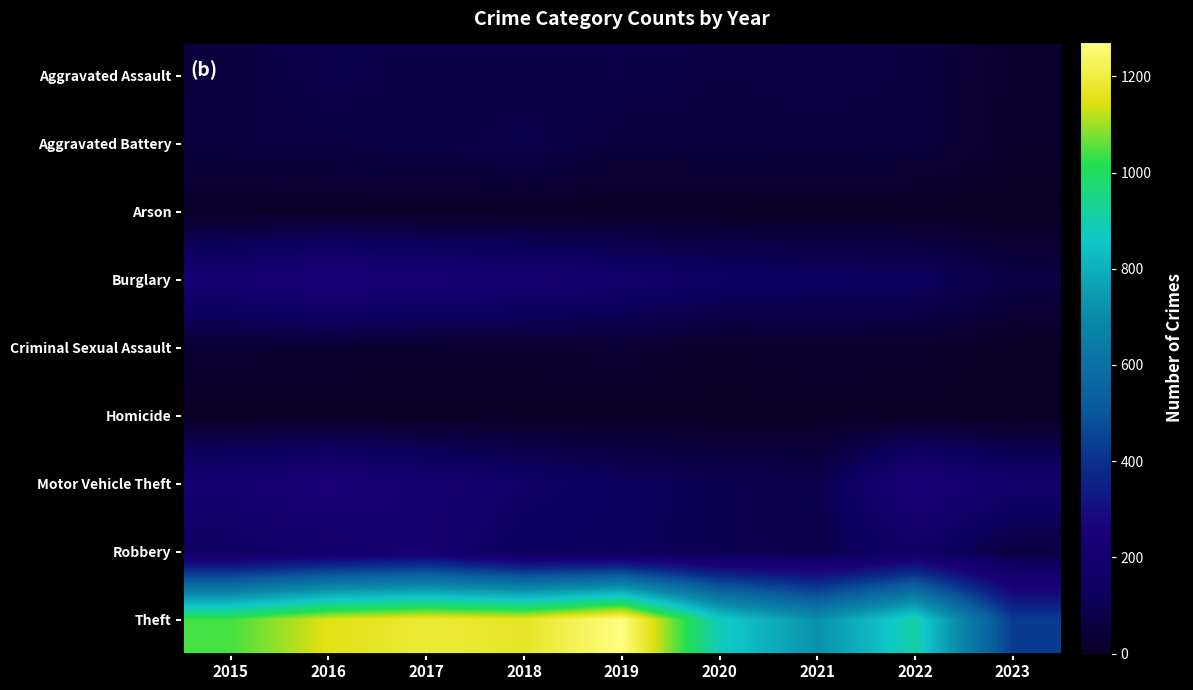

Reading left to right, transcribe all the data shown in this chart.

Aggravated Assault: 2015=56	2016=88	2017=72	2018=72	2019=80	2020=62	2021=66	2022=61	2023=20
Aggravated Battery: 2015=60	2016=66	2017=71	2018=86	2019=53	2020=57	2021=60	2022=56	2023=18
Arson: 2015=10	2016=12	2017=7	2018=7	2019=5	2020=7	2021=6	2022=3	2023=0
Burglary: 2015=216	2016=266	2017=237	2018=218	2019=182	2020=148	2021=133	2022=129	2023=67
Criminal Sexual Assault: 2015=29	2016=26	2017=22	2018=24	2019=31	2020=15	2021=25	2022=21	2023=4
Homicide: 2015=5	2016=4	2017=4	2018=4	2019=4	2020=5	2021=6	2022=7	2023=0
Motor Vehicle Theft: 2015=212	2016=259	2017=208	2018=163	2019=123	2020=99	2021=82	2022=260	2023=180
Robbery: 2015=139	2016=178	2017=202	2018=121	2019=116	2020=97	2021=88	2022=151	2023=60
Theft: 2015=1041	2016=1151	2017=1188	2018=1170	2019=1272	2020=884	2021=716	2022=913	2023=428